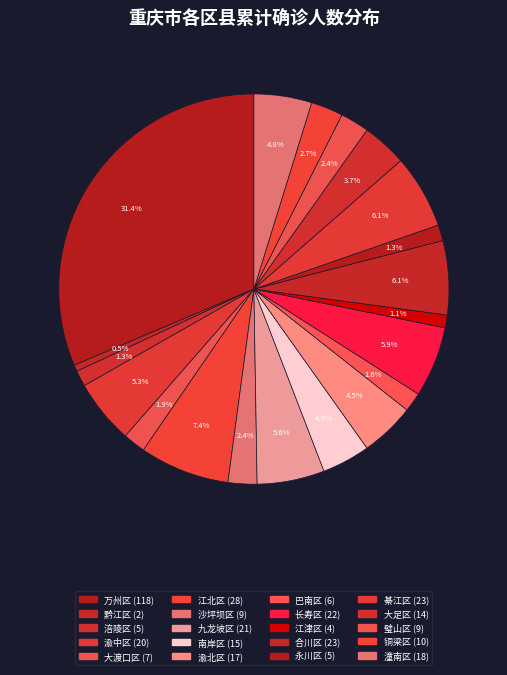

Approximately how many times larger is the value at 永川区 compared to 綦江区?

0.2